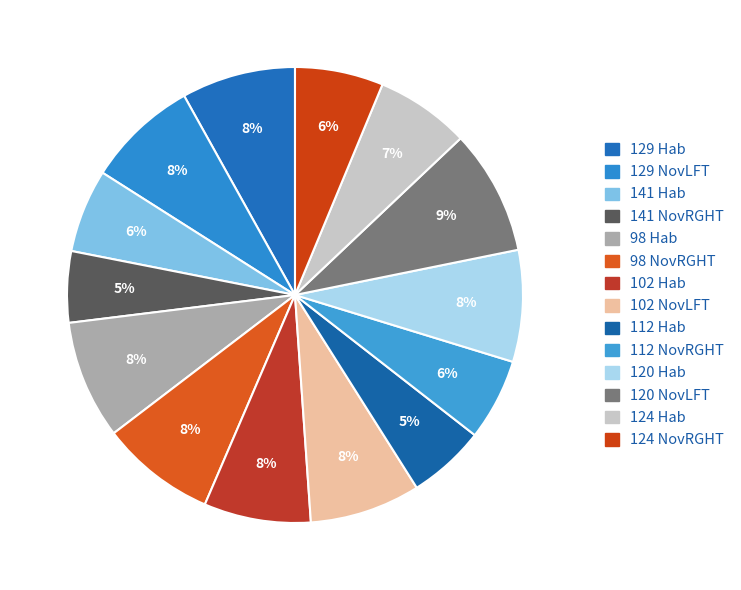

Rank the categories by value from highest to lowest.

120 NovLFT, 98 Hab, 98 NovRGHT, 129 Hab, 120 Hab, 129 NovLFT, 102 NovLFT, 102 Hab, 124 Hab, 124 NovRGHT, 141 Hab, 112 NovRGHT, 112 Hab, 141 NovRGHT